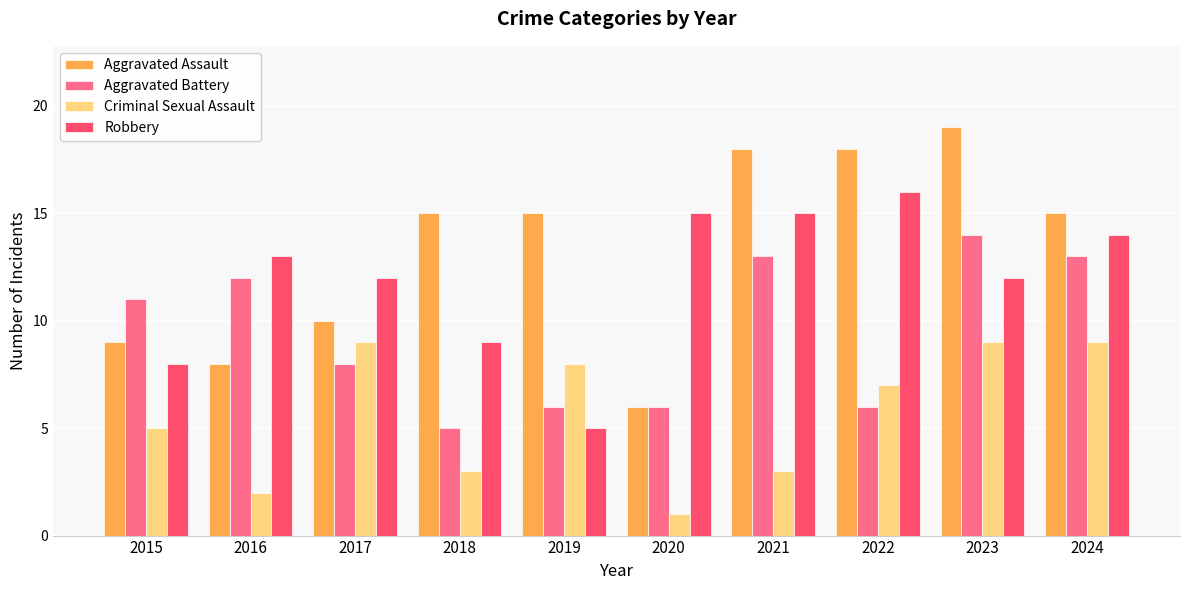

Is it true that Aggravated Battery equals 6 at 2020?

True